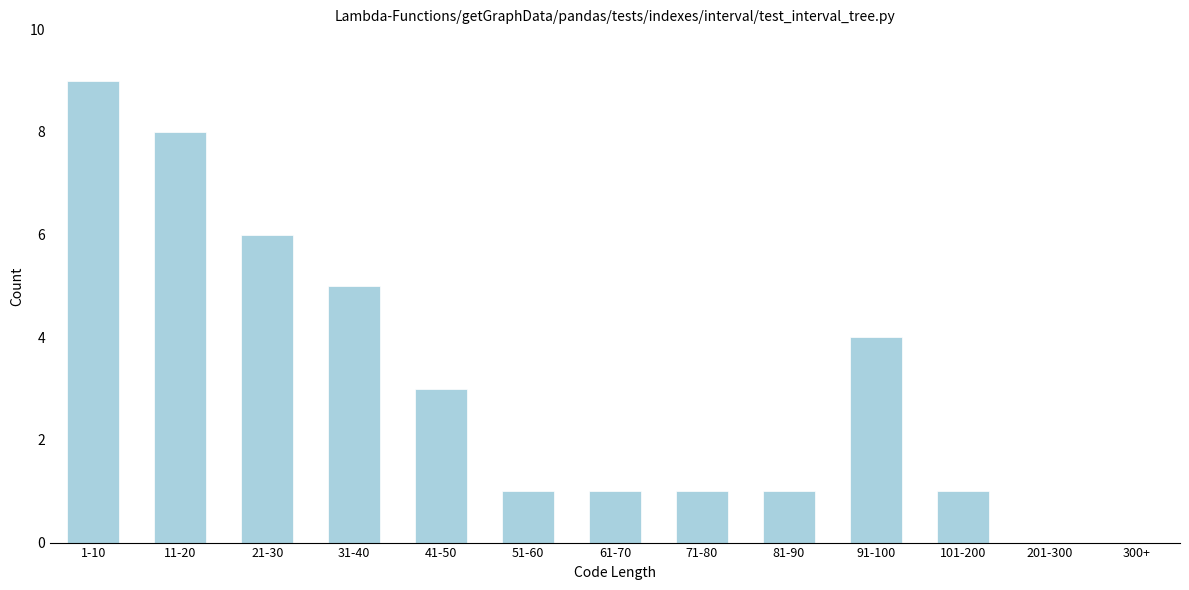

Reading left to right, transcribe all the data shown in this chart.

1-10=9	11-20=8	21-30=6	31-40=5	41-50=3	51-60=1	61-70=1	71-80=1	81-90=1	91-100=4	101-200=1	201-300=0	300+=0